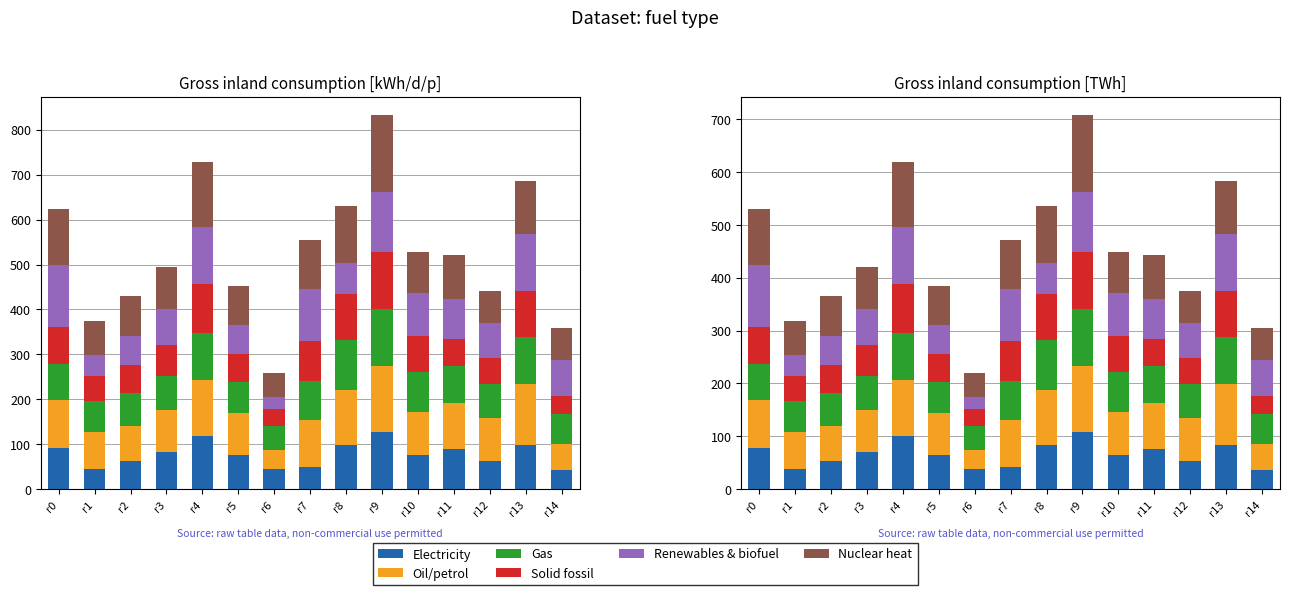

Reading left to right, what are all the values shown in this chart?

Electricity: 78.2	39.1	53.5	69.7	100.3	64.6	38.2	41.6	83.3	108.8	65.5	75.6	52.7	83.3	35.7
Oil/petrol: 90.1	69.7	66.3	79.9	105.4	79.9	36.5	88.4	103.7	124.1	80.7	87.5	81.6	115.6	50.1
Gas: 68.0	58.7	62.1	63.8	90.1	57.8	44.2	73.9	94.3	108.8	74.8	69.7	65.4	88.4	56.9
Solid fossil: 71.4	46.8	52.7	58.6	91.8	54.4	32.3	76.5	88.4	106.2	68.0	51.0	47.6	86.7	33.1
Renewables & biofuel: 115.6	39.9	56.1	69.7	107.9	53.6	22.9	98.6	58.6	113.9	81.6	76.5	66.3	108.8	68.8
Nuclear heat: 107.1	64.6	74.8	79.1	122.4	73.9	45.1	91.8	108.0	145.4	78.2	83.3	62.1	99.5	59.5